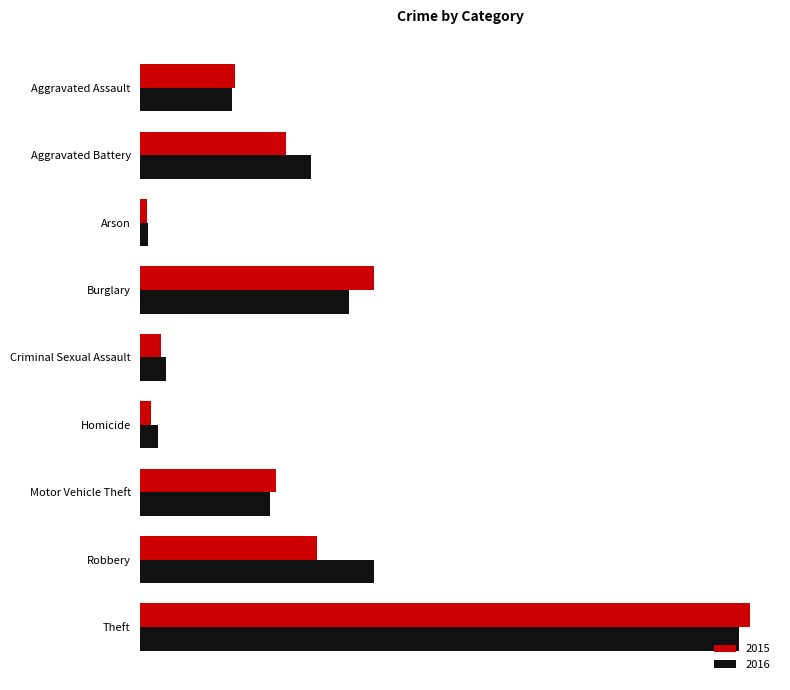

What are all the series names shown in the legend?

2015, 2016